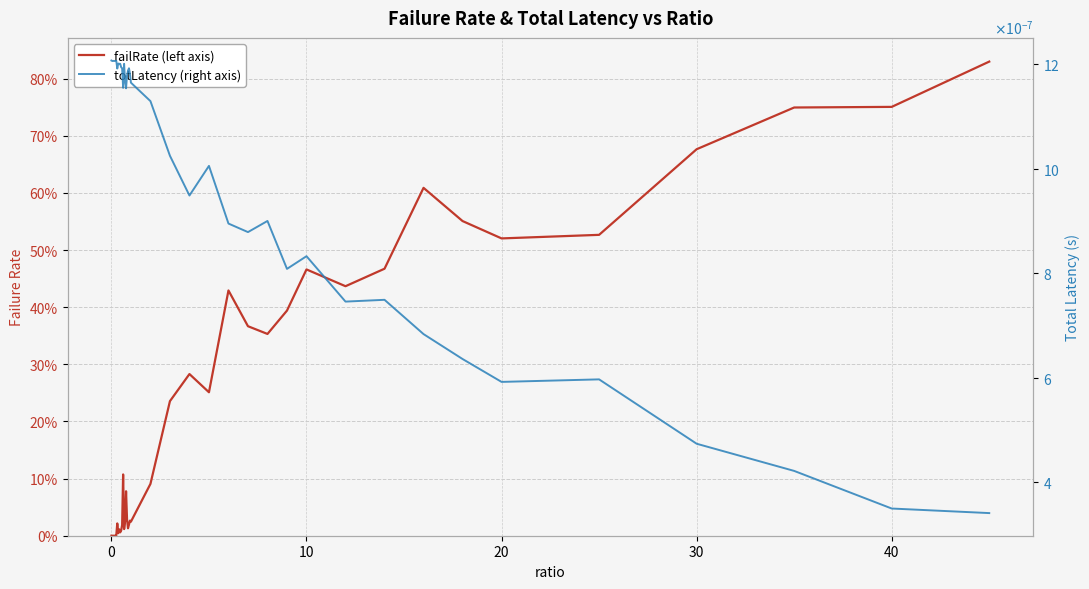

What is the greatest value displayed?

0.8